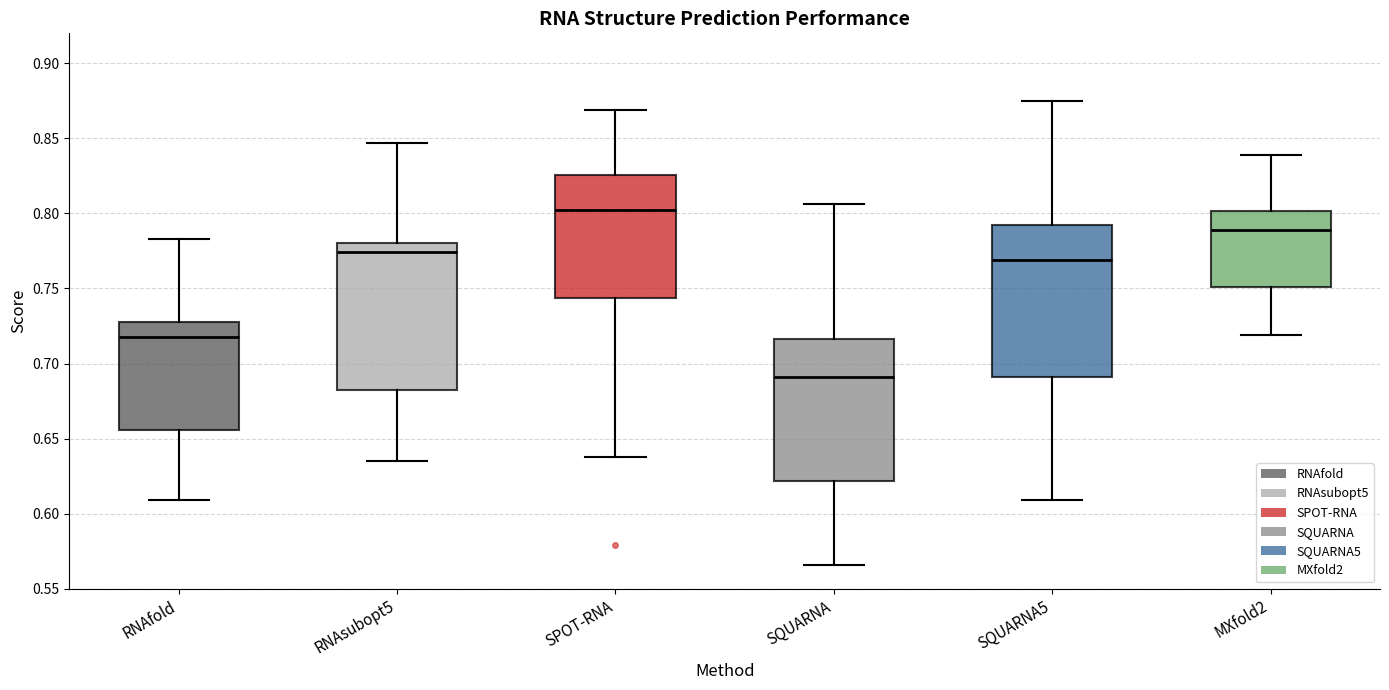

Which box has the highest median line?

SPOT-RNA